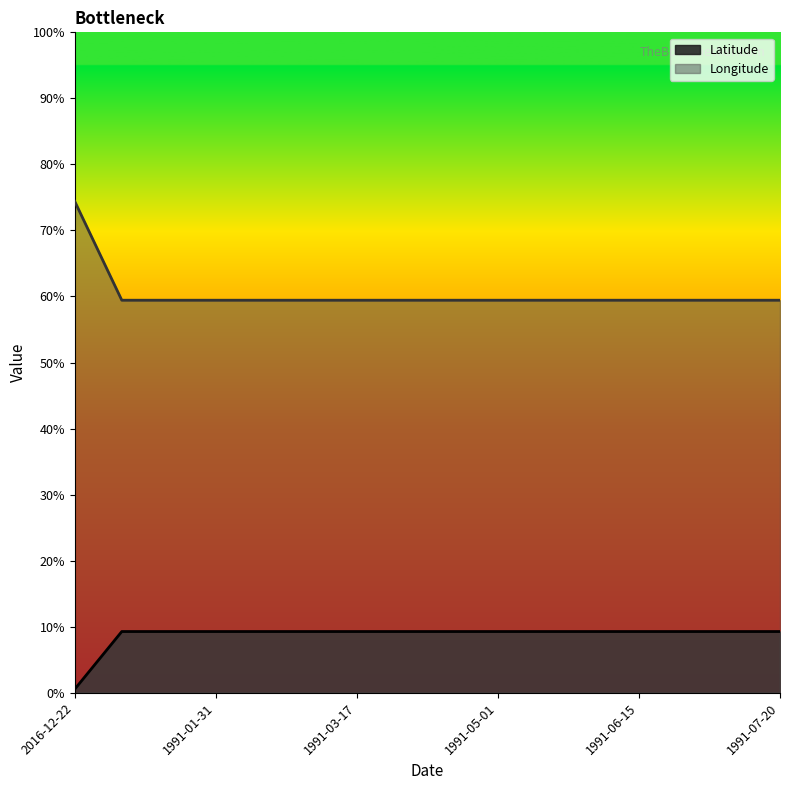

Does the chart have visible grid lines?

No